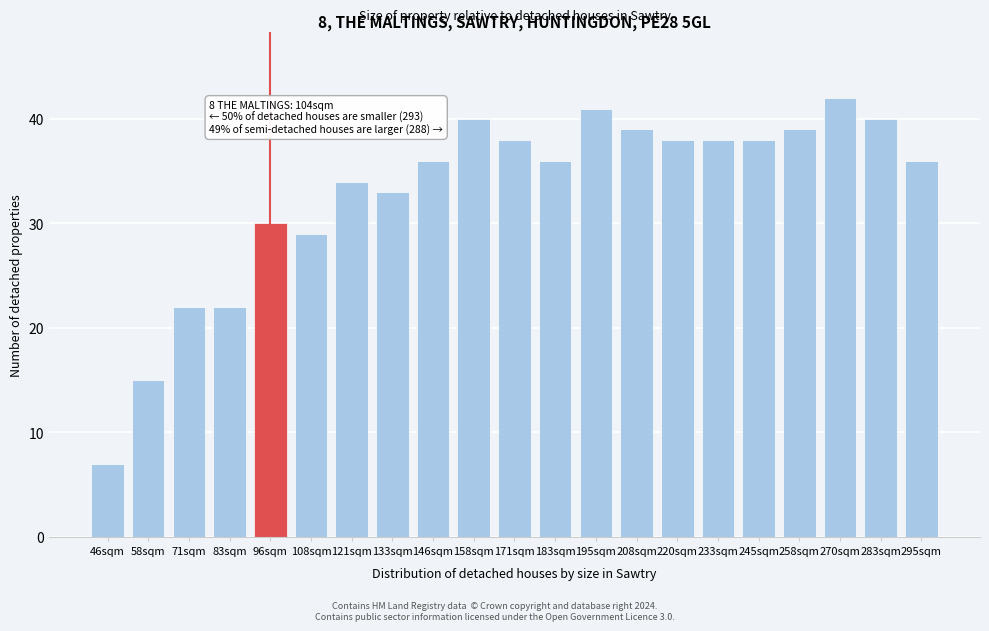

Reading left to right, transcribe all the data shown in this chart.

7	15	22	22	30	29	34	33	36	40	38	36	41	39	38	38	38	39	42	40	36